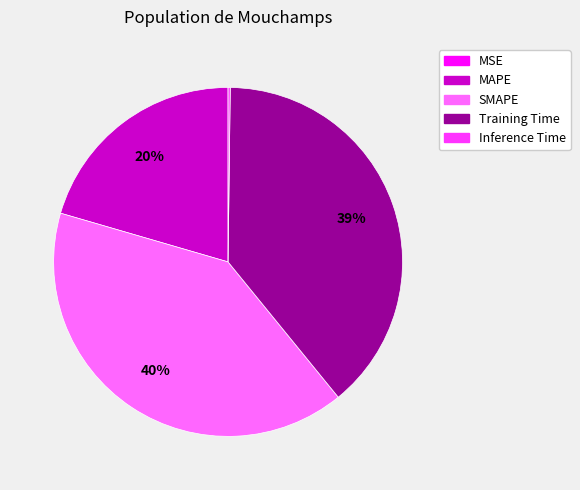

Is it true that MAPE is 20% of the pie?

True